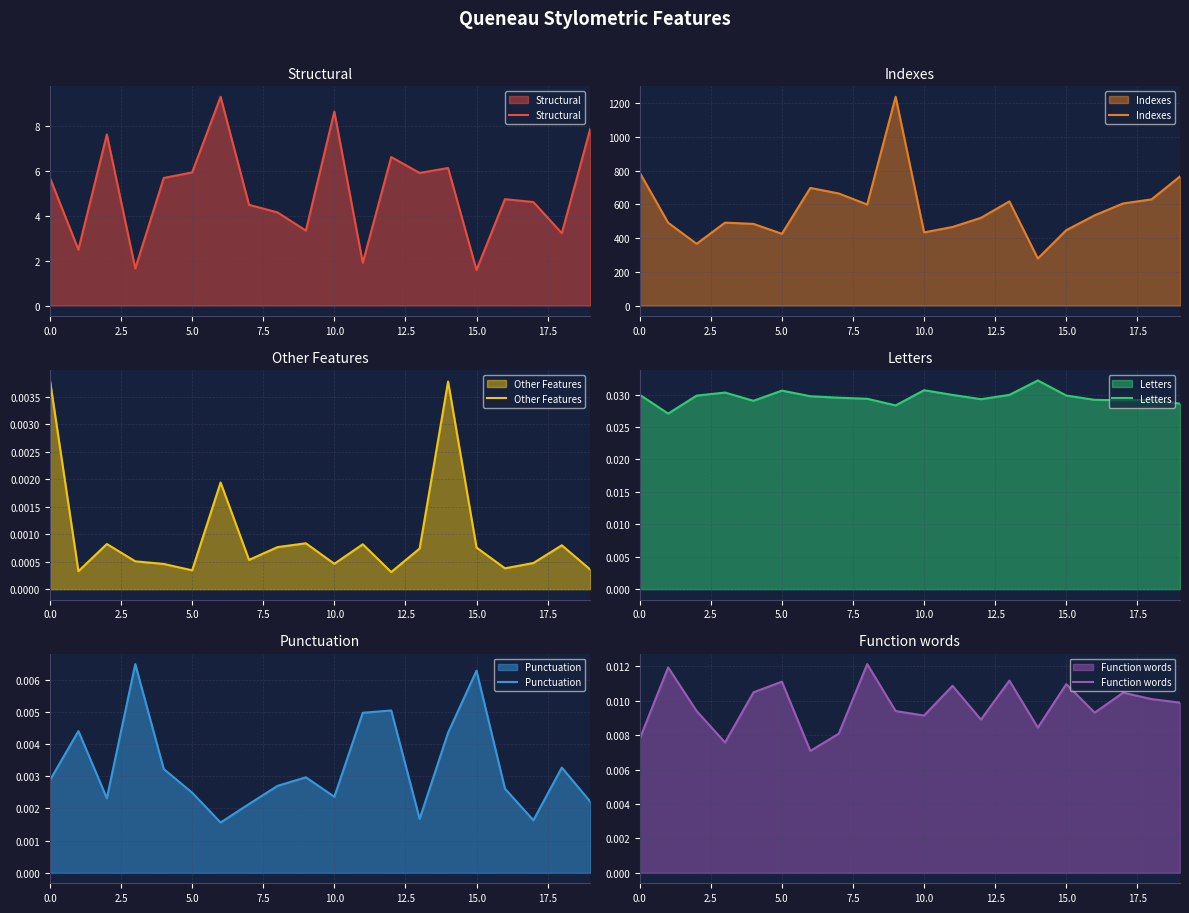

Where is Indexes nearest to the value 758?

19